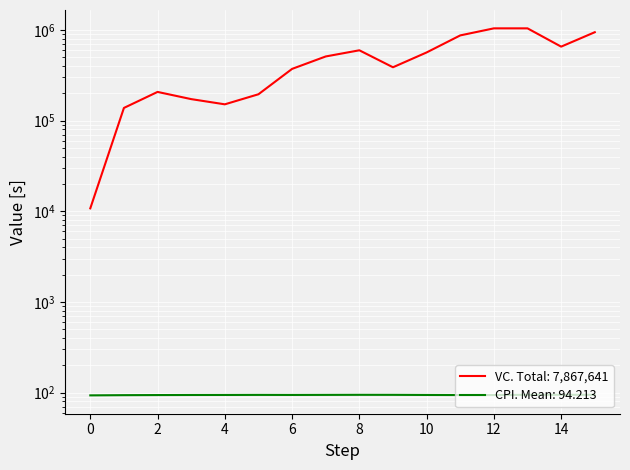

How many series are shown in this chart?

2